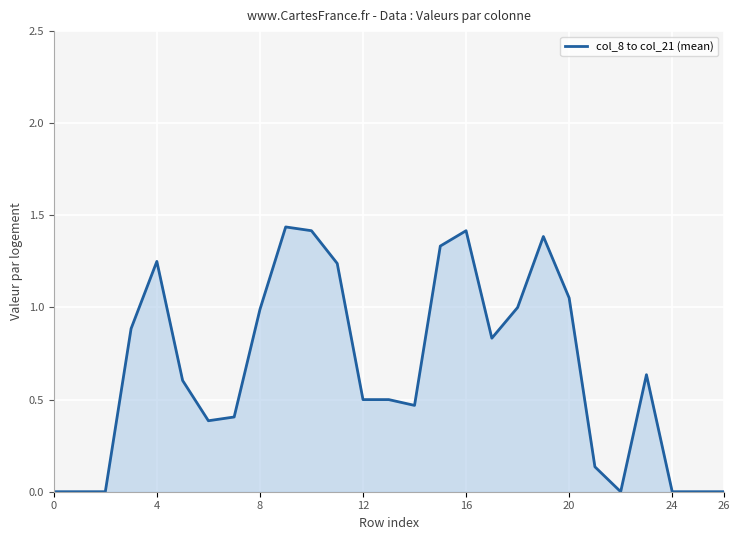

How many lines are shown in the chart?

1